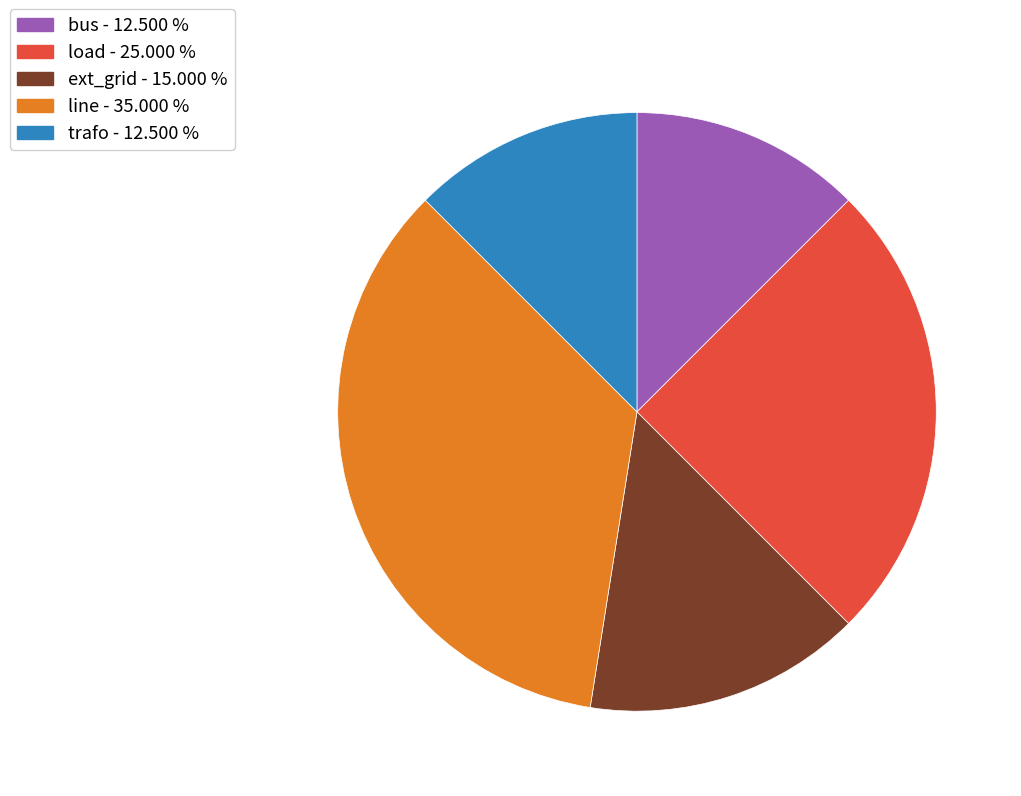

Which category has the biggest portion of the pie?

line